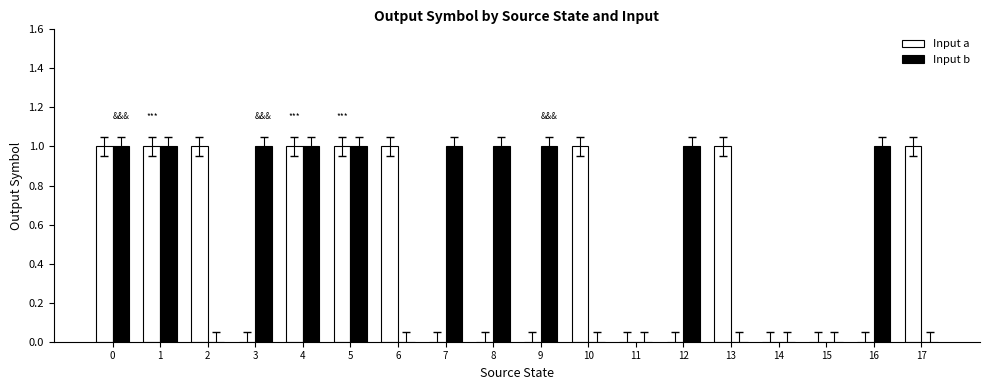

What is the total value across all series at 8?

1